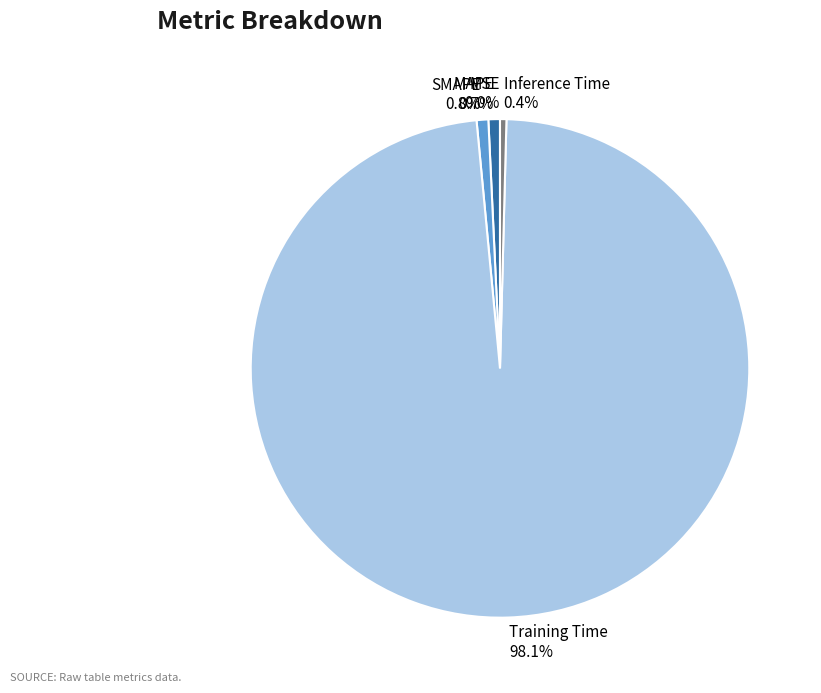

Which slice is the largest?

Training Time